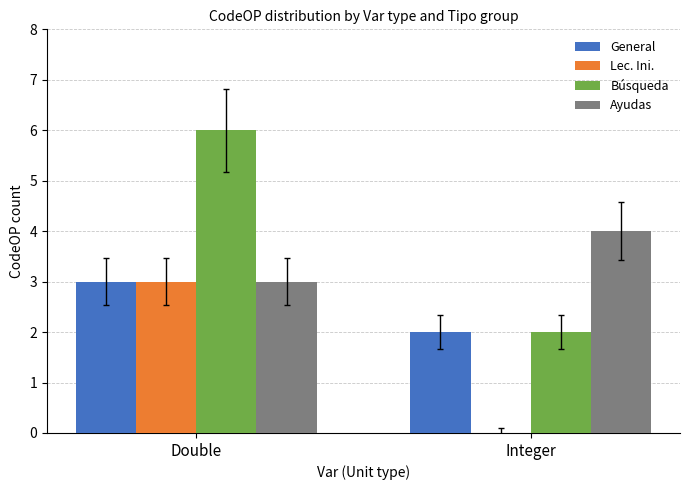

Between Double and Integer, which series saw the biggest shift?

Búsqueda